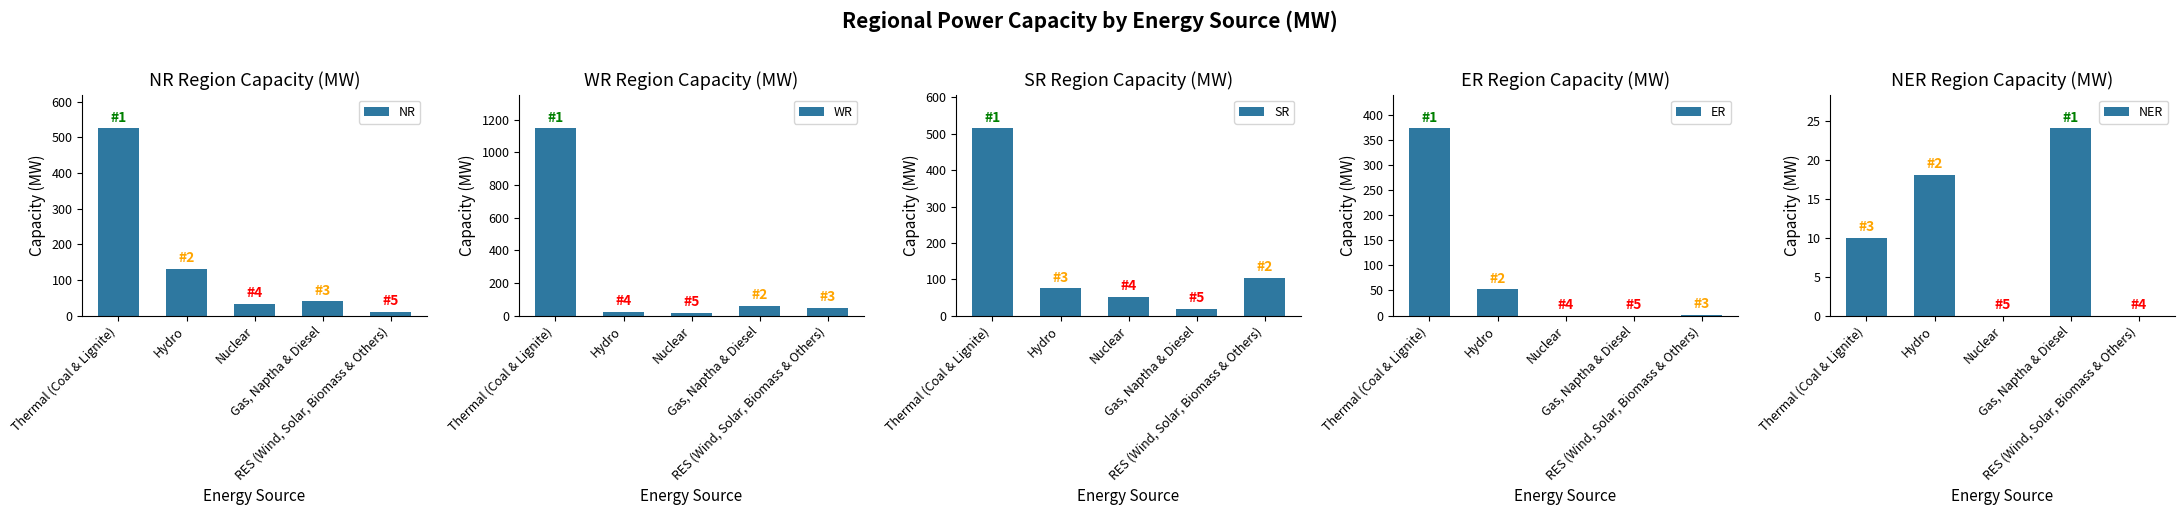

What is the label of the 1st bar from the left?

Thermal (Coal & Lignite)